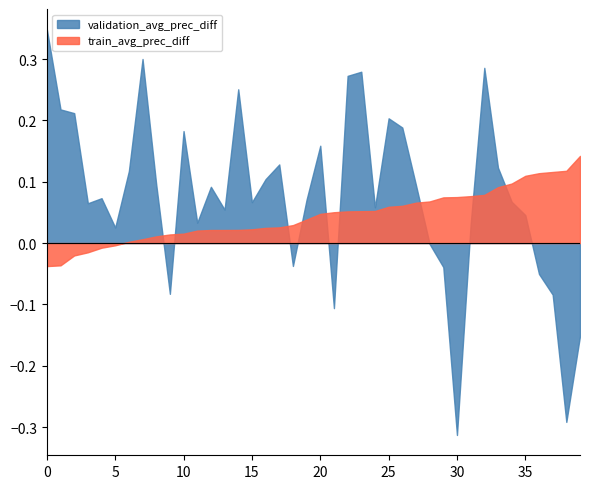

Which series has the widest spread of values?

validation_avg_prec_diff